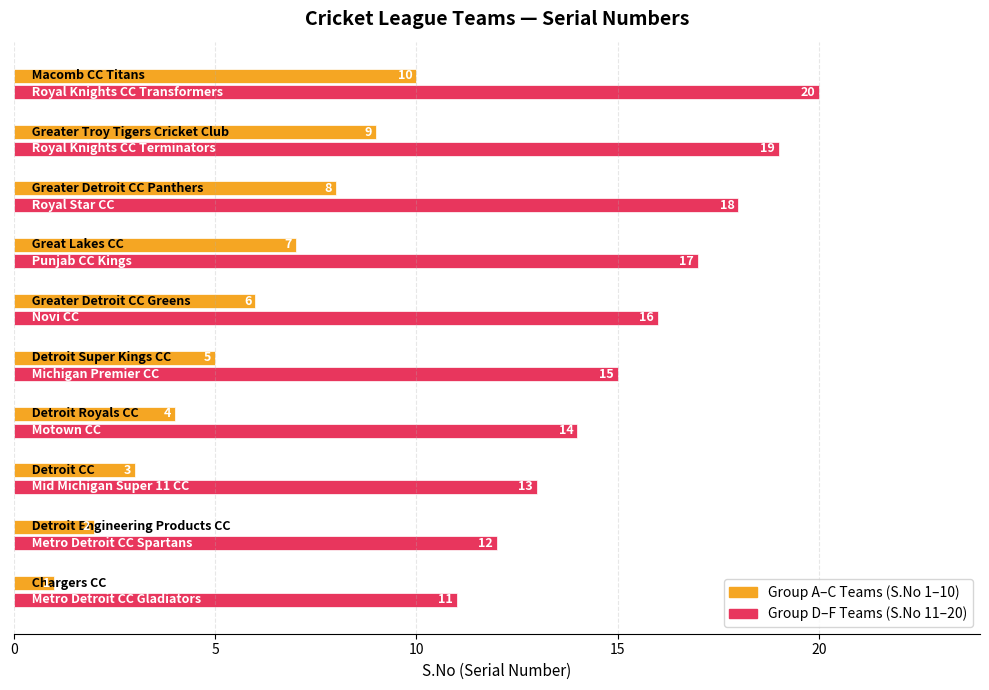

What is the minimum value shown in the chart?

1